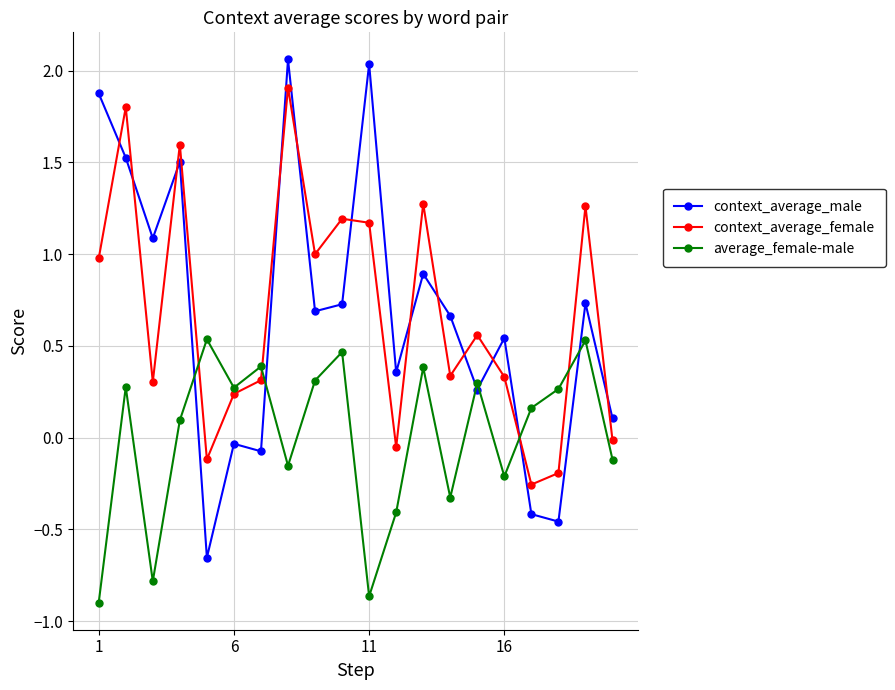

Which series has the largest range (max minus min)?

context_average_male